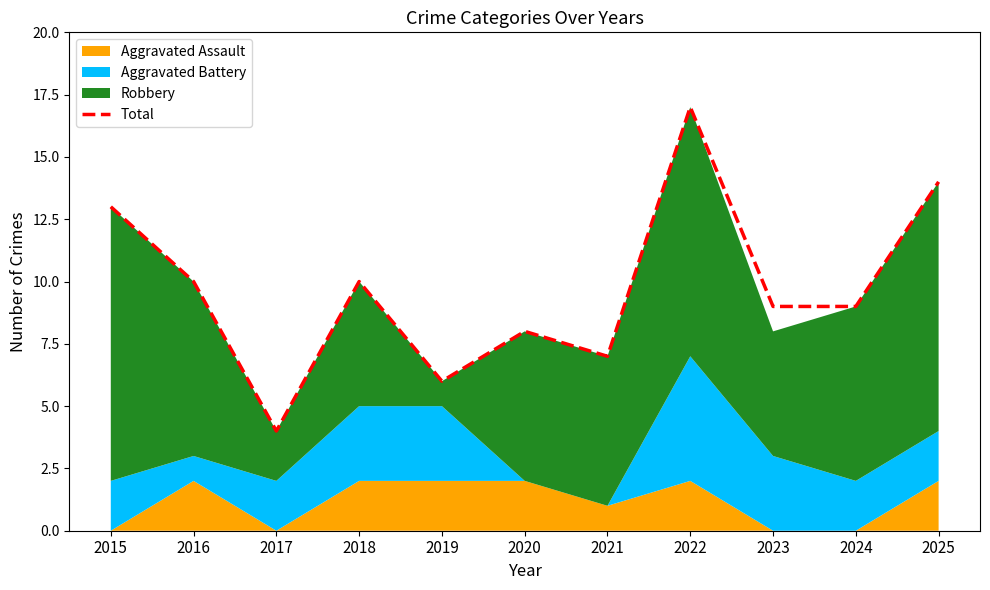

What is the difference between the values at 2025 and 2016?

4